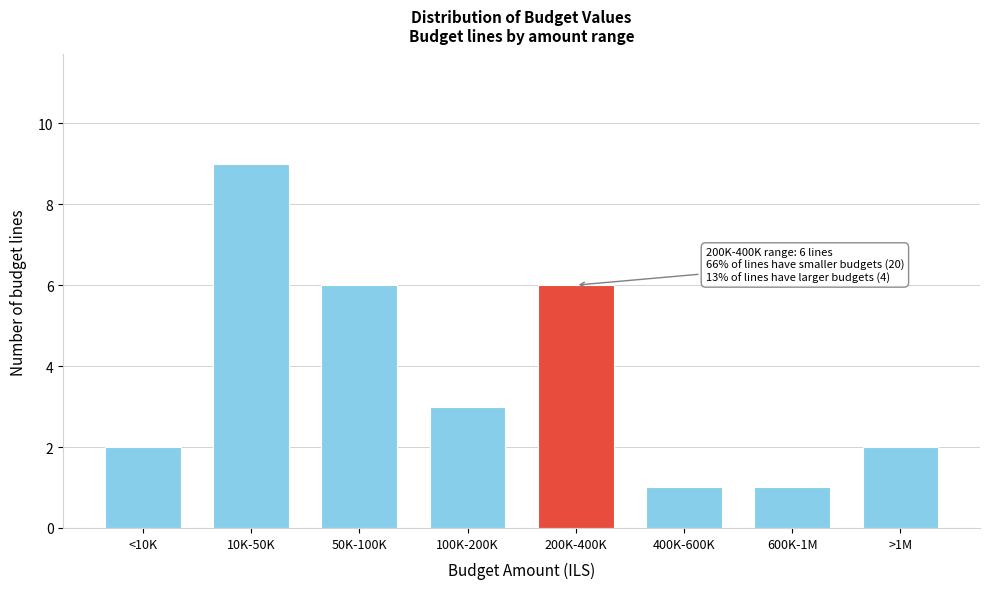

Reading right to left, transcribe all the data shown in this chart.

>1M=2	600K-1M=1	400K-600K=1	200K-400K=6	100K-200K=3	50K-100K=6	10K-50K=9	<10K=2